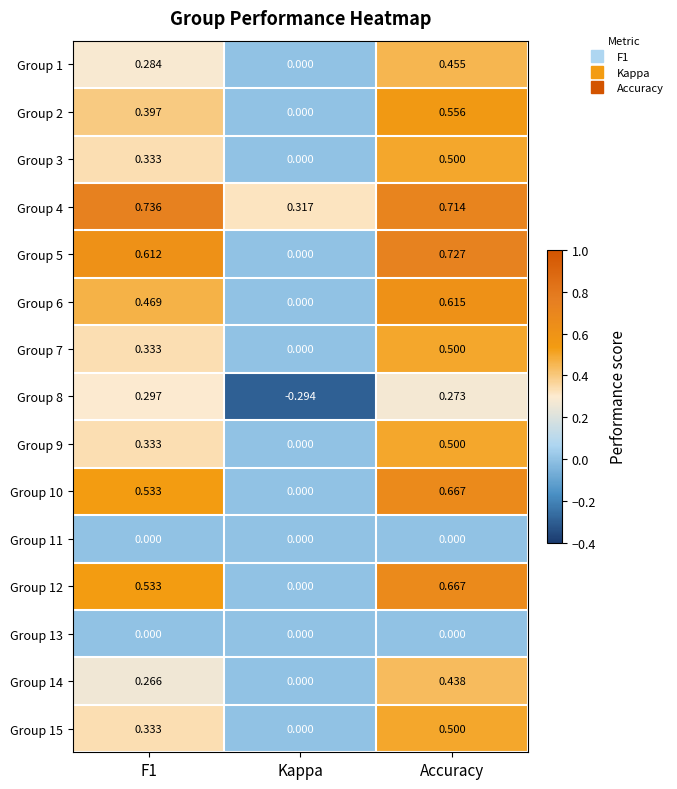

How many data points does each series have?

3